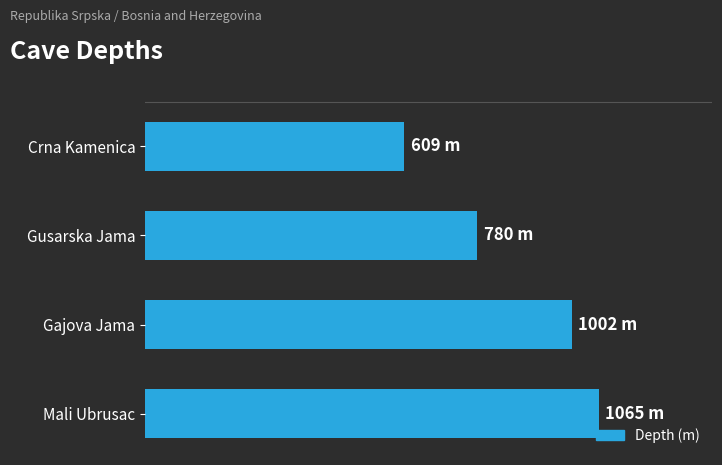

Are the bars horizontal?

Yes